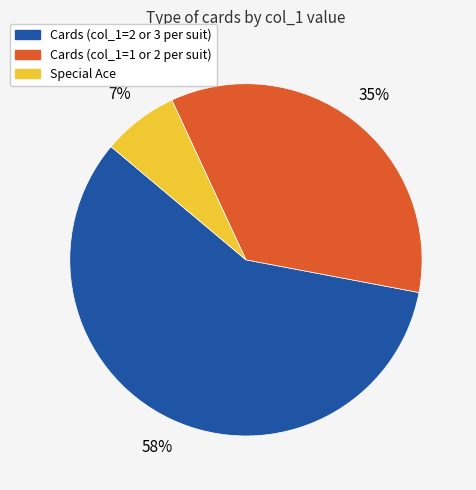

To the nearest percent, what is the difference between the largest and smallest slice percentages?

51%